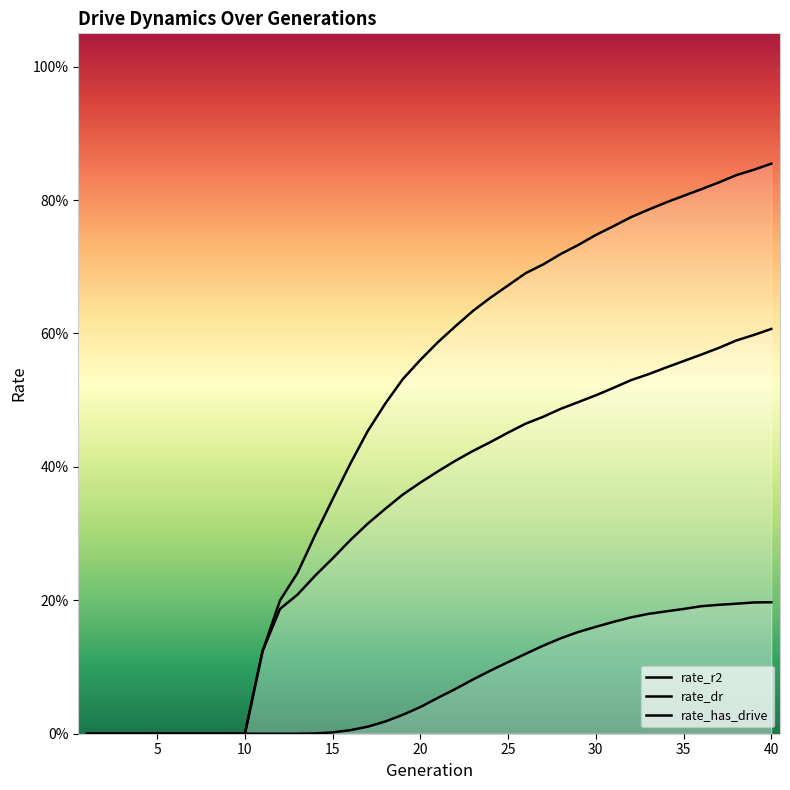

Is the value of rate_r2 at 31 greater than the value of rate_dr at 17?

No